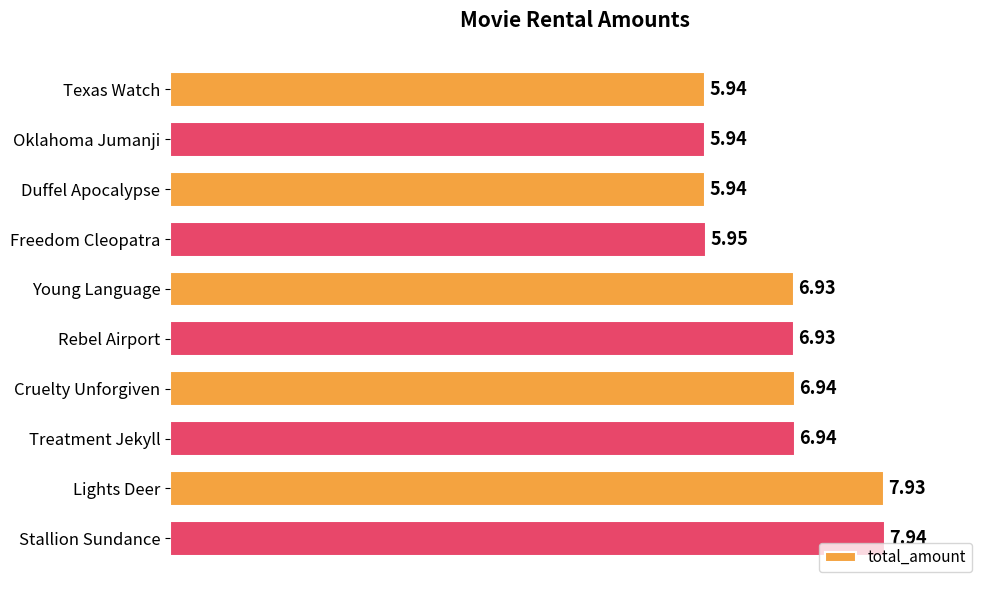

What is the label of the 10th bar from the bottom?

Texas Watch